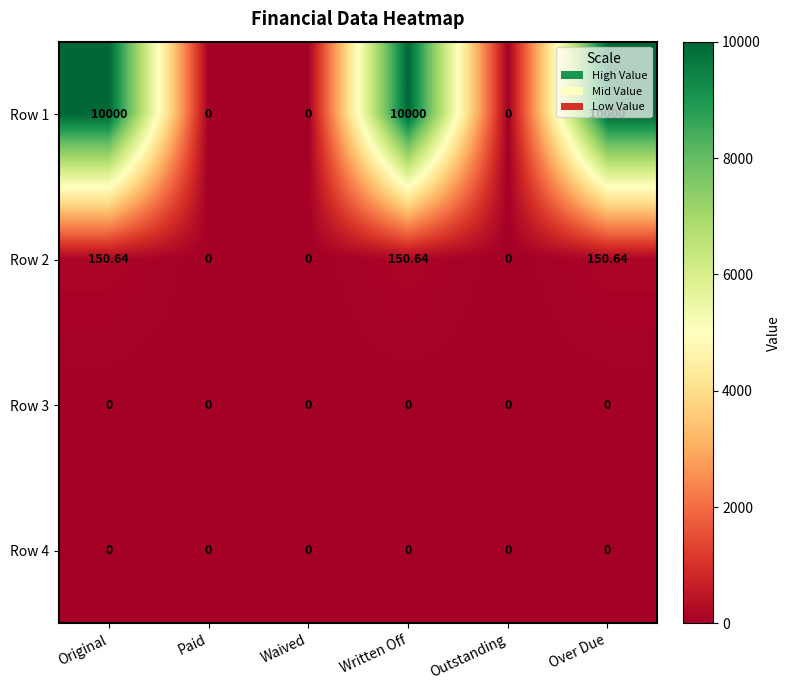

Reading left to right, transcribe all the data shown in this chart.

Row 1: Original=10000.0	Paid=0.0	Waived=0.0	Written Off=10000.0	Outstanding=0.0	Over Due=10000.0
Row 2: Original=150.6	Paid=0.0	Waived=0.0	Written Off=150.6	Outstanding=0.0	Over Due=150.6
Row 3: Original=0.0	Paid=0.0	Waived=0.0	Written Off=0.0	Outstanding=0.0	Over Due=0.0
Row 4: Original=0.0	Paid=0.0	Waived=0.0	Written Off=0.0	Outstanding=0.0	Over Due=0.0